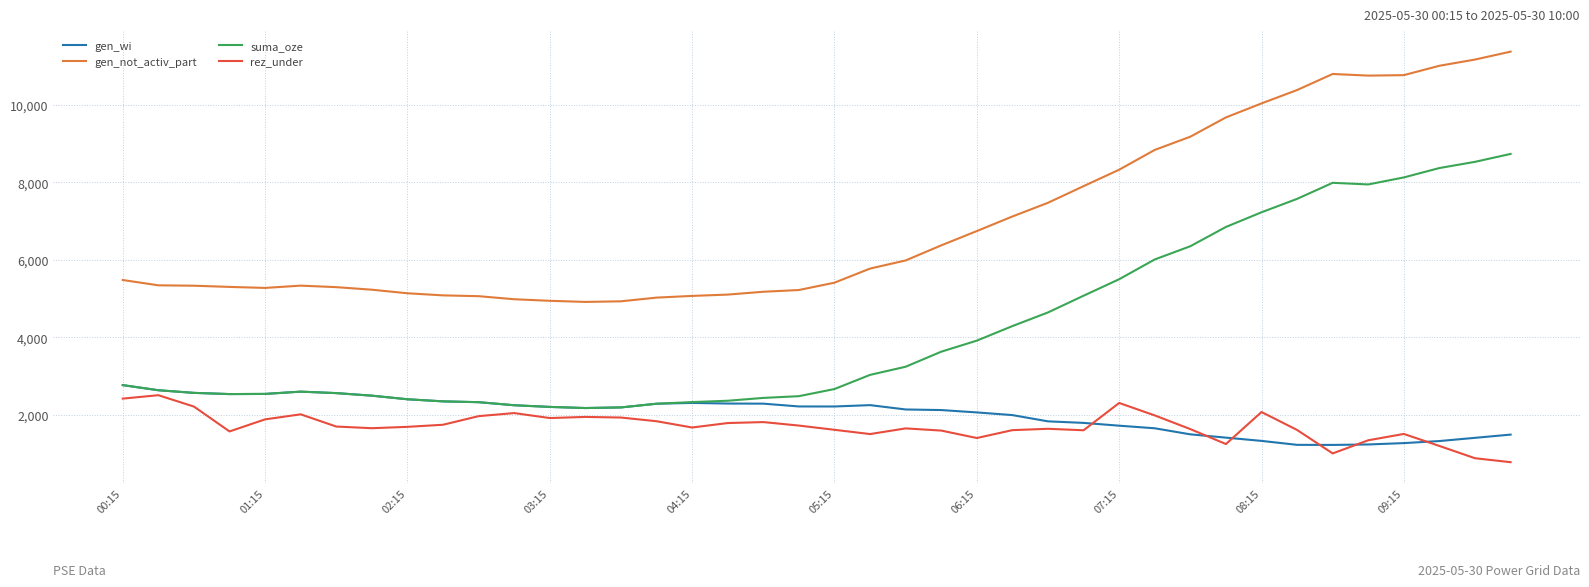

Which series has the largest range (max minus min)?

suma_oze